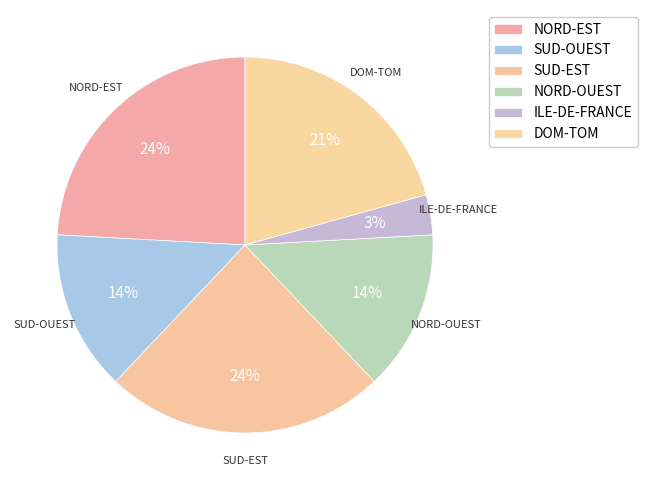

How many slices are in this pie chart?

6